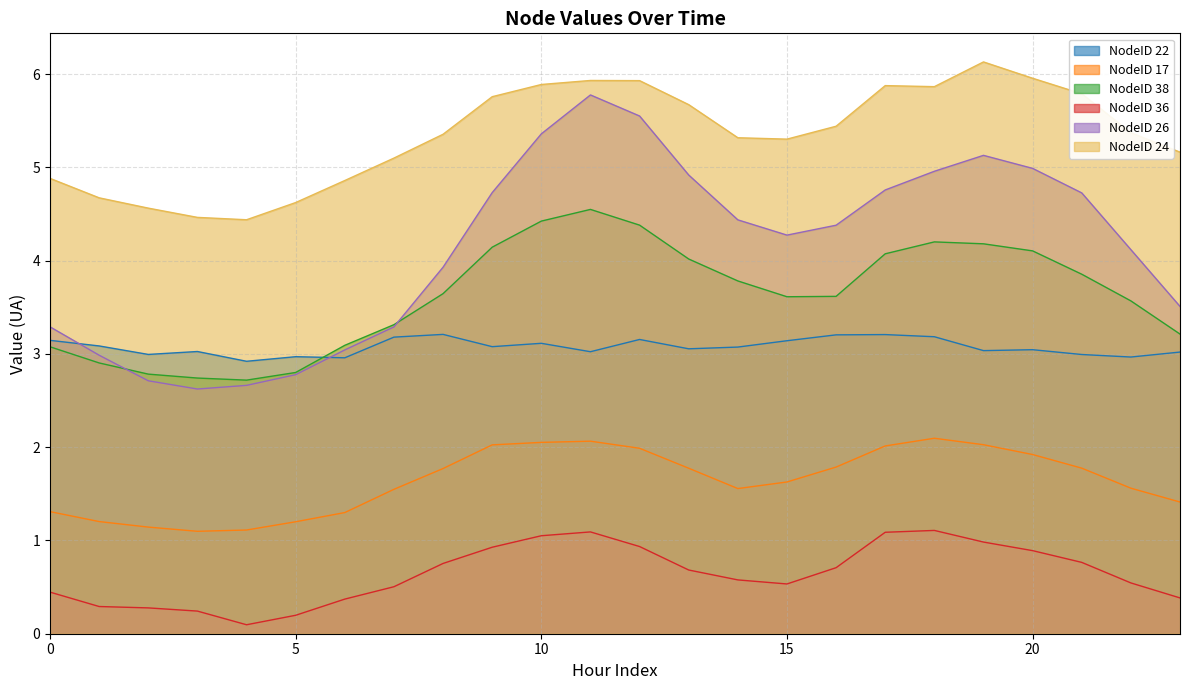

Which label corresponds to the largest value in the chart?

19